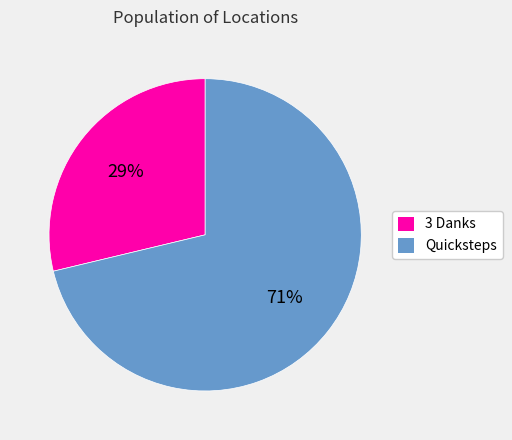

To the nearest percent, what is the average slice percentage?

50%